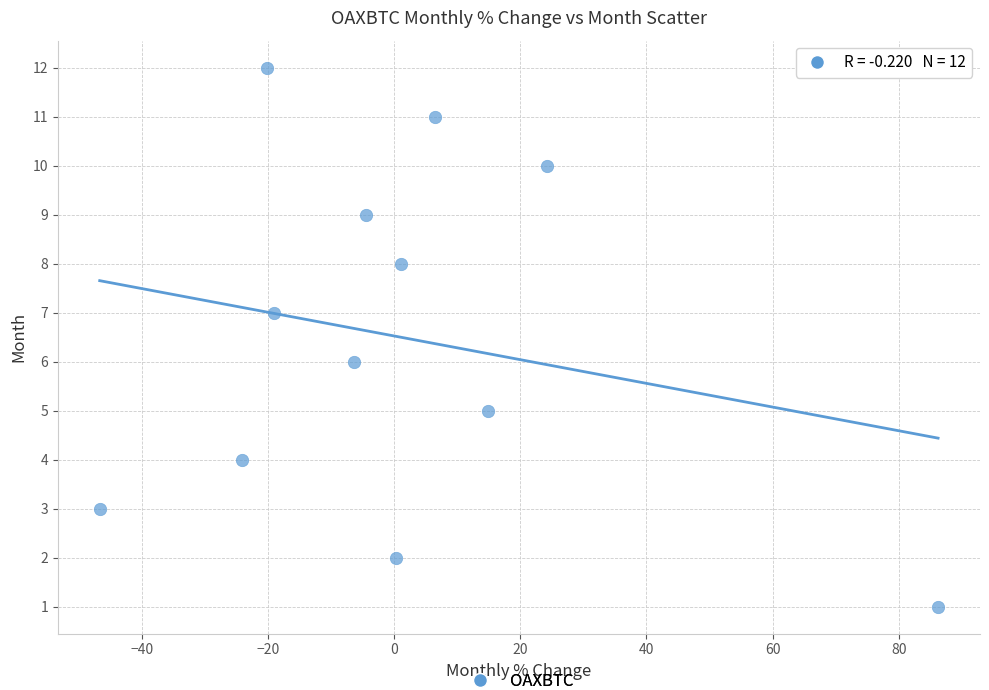

What is the range of Y values (max minus min)?

11